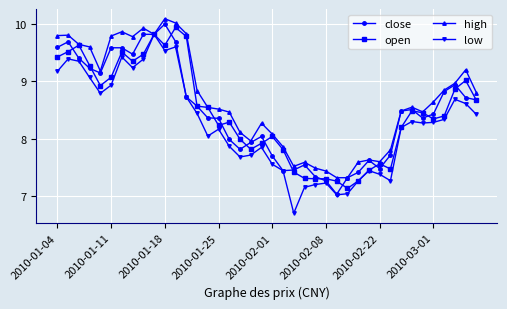

Which series has the largest total across all categories?

high